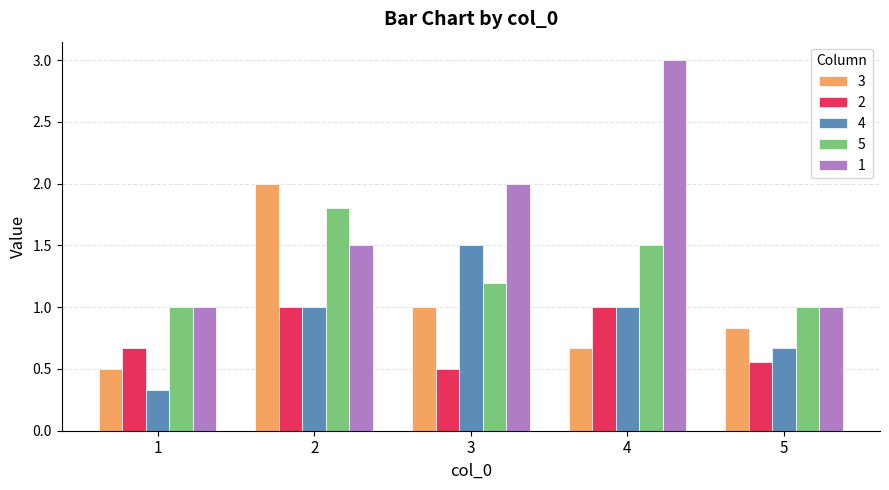

What is the difference between the second highest and second lowest values in the 1 series?

1.0